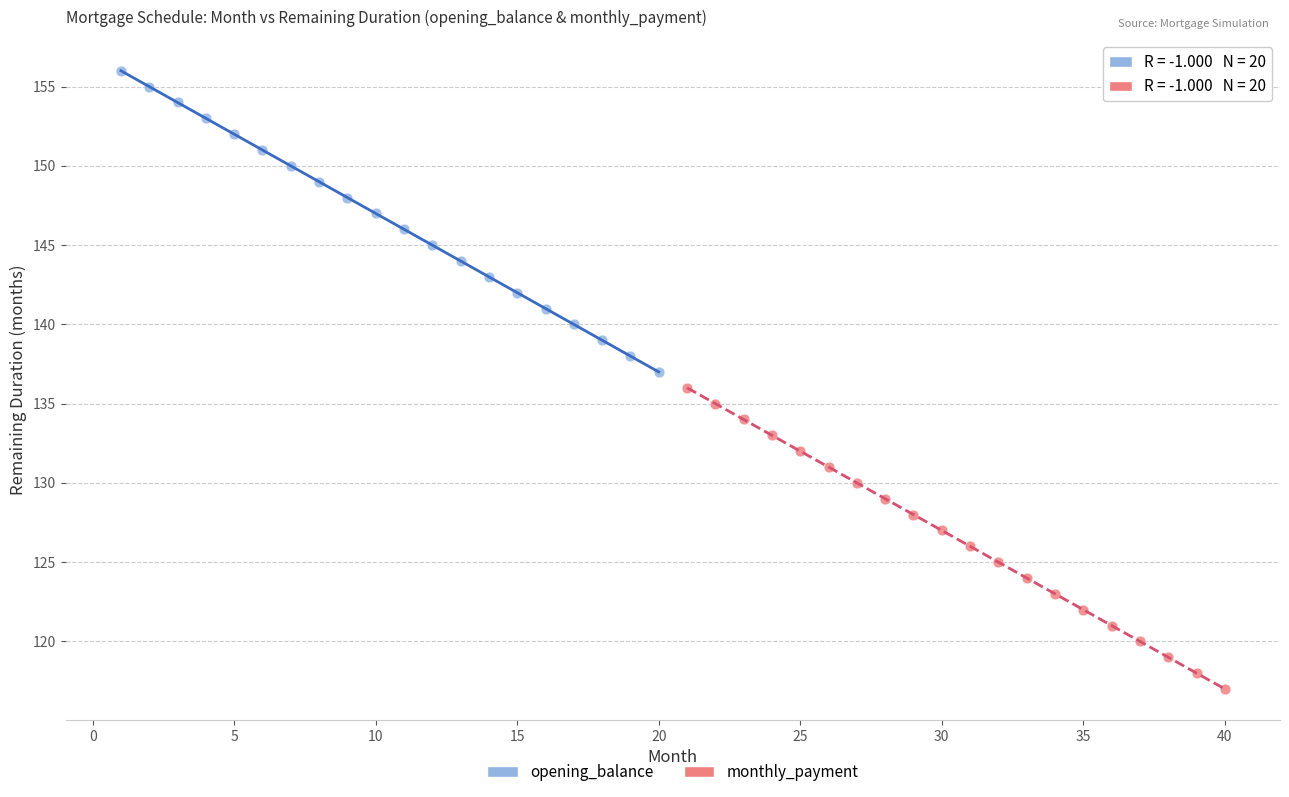

What are all the series names shown in the legend?

opening_balance, monthly_payment